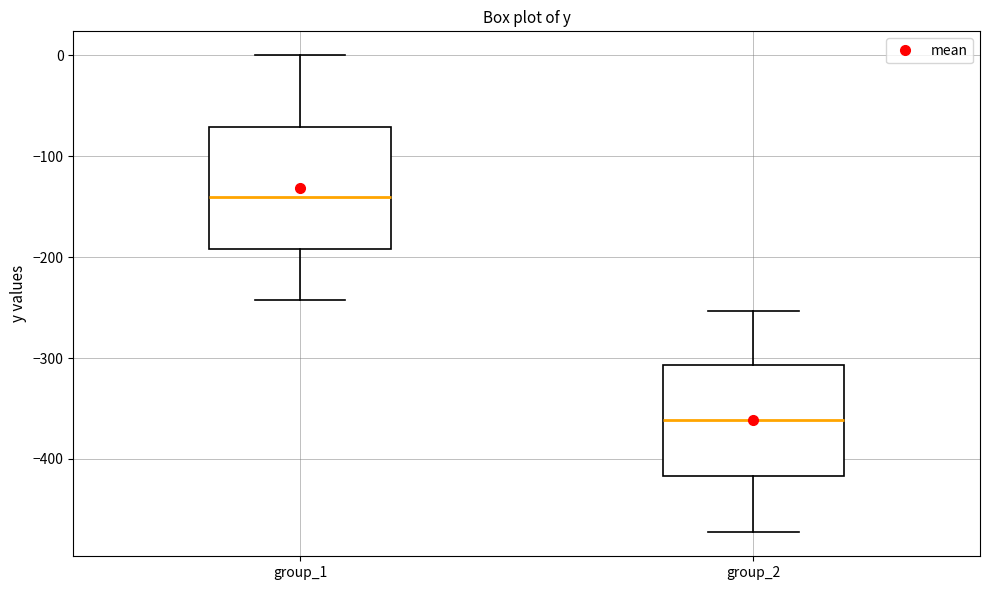

Where is the lower edge of the box for group_1 on the y-axis? The values are not printed on the chart, so give them approximately, as read against the axis.

-190